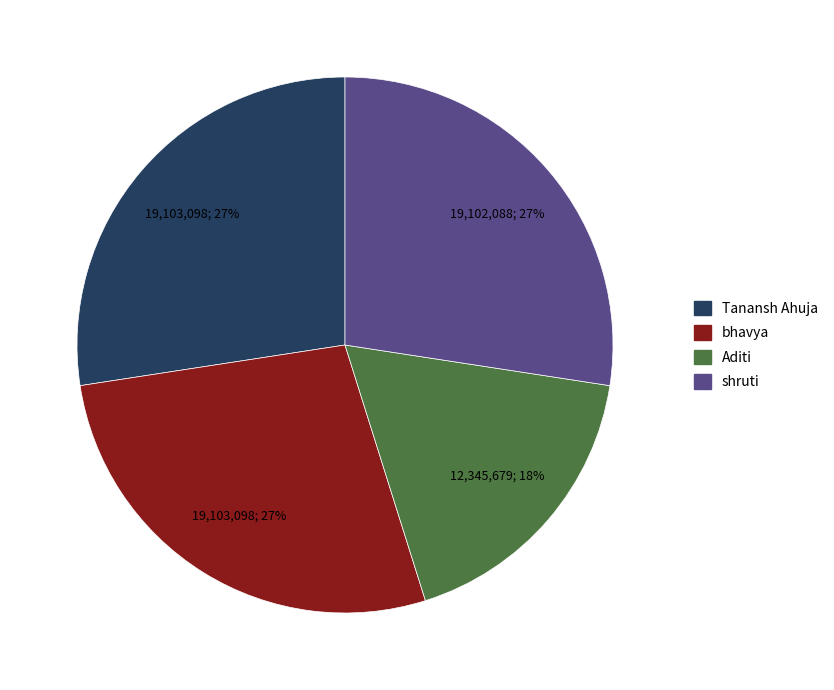

To the nearest percent, what percentage of the pie is shruti?

27%